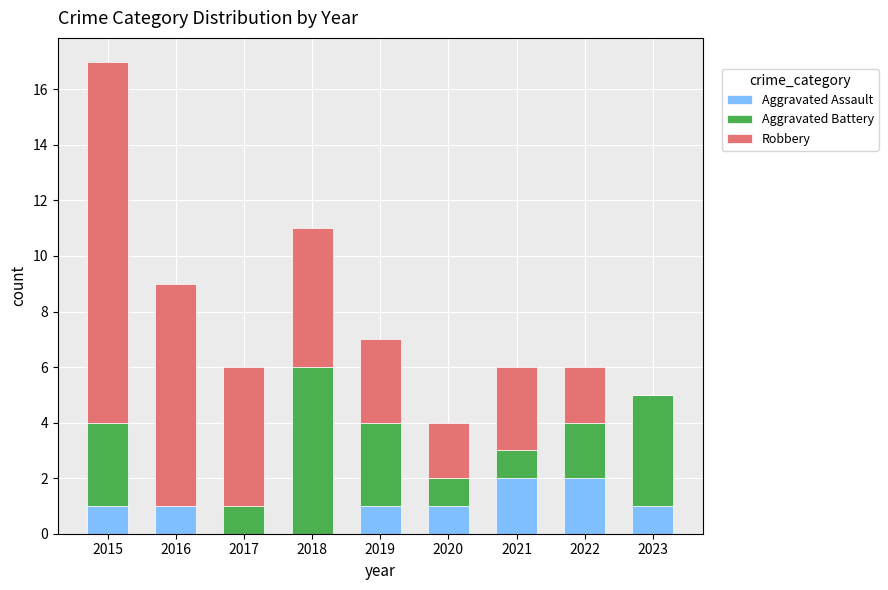

At which category is the sum across all series the highest?

2015